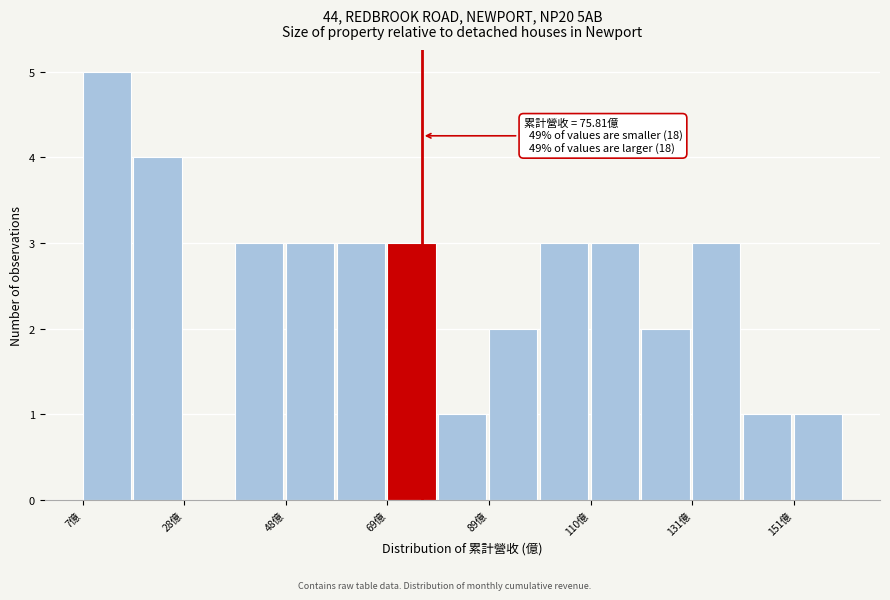

Read against the x-axis, roughly where is the centre of the tallest bar?

10